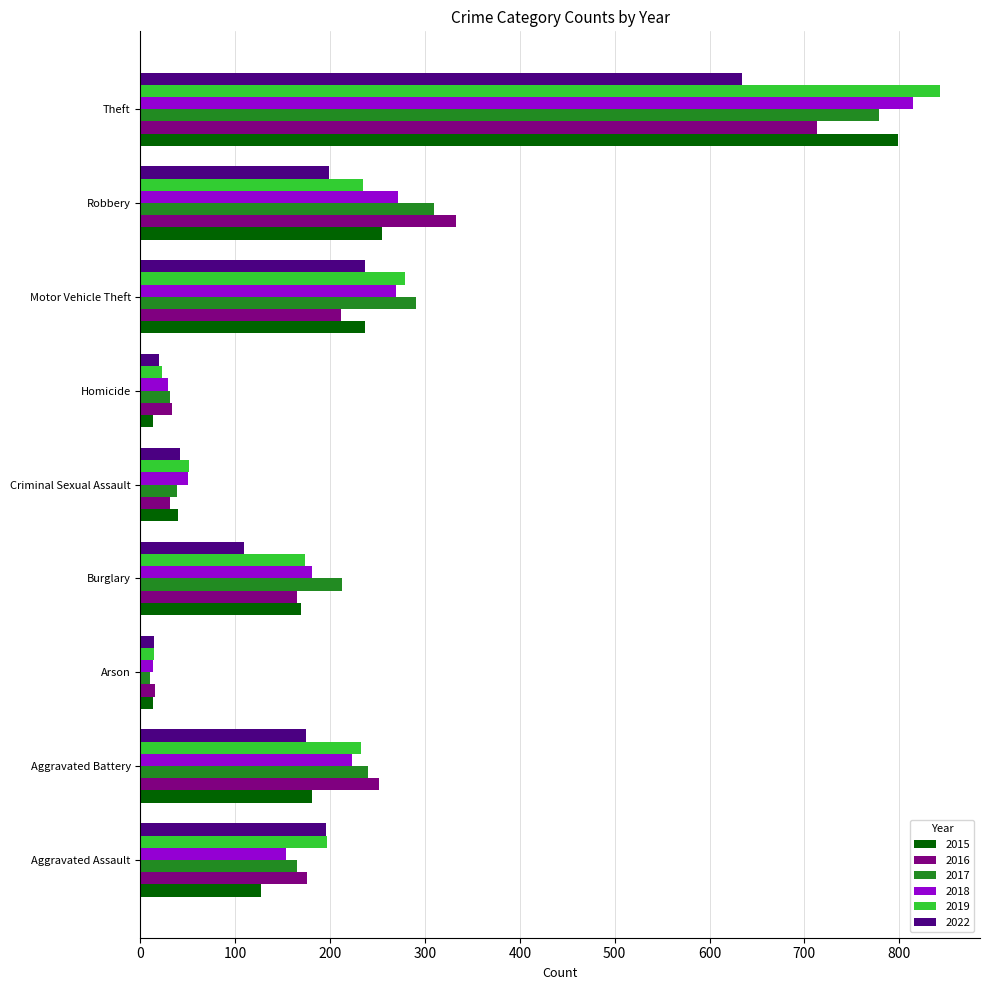

At which category is the sum across all series the highest?

Theft